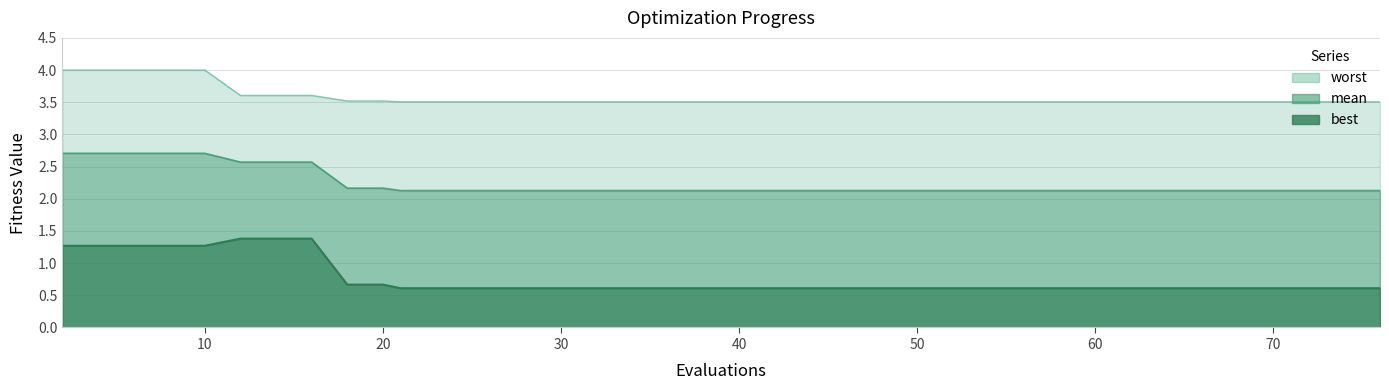

What is the maximum value shown in the chart?

4.0